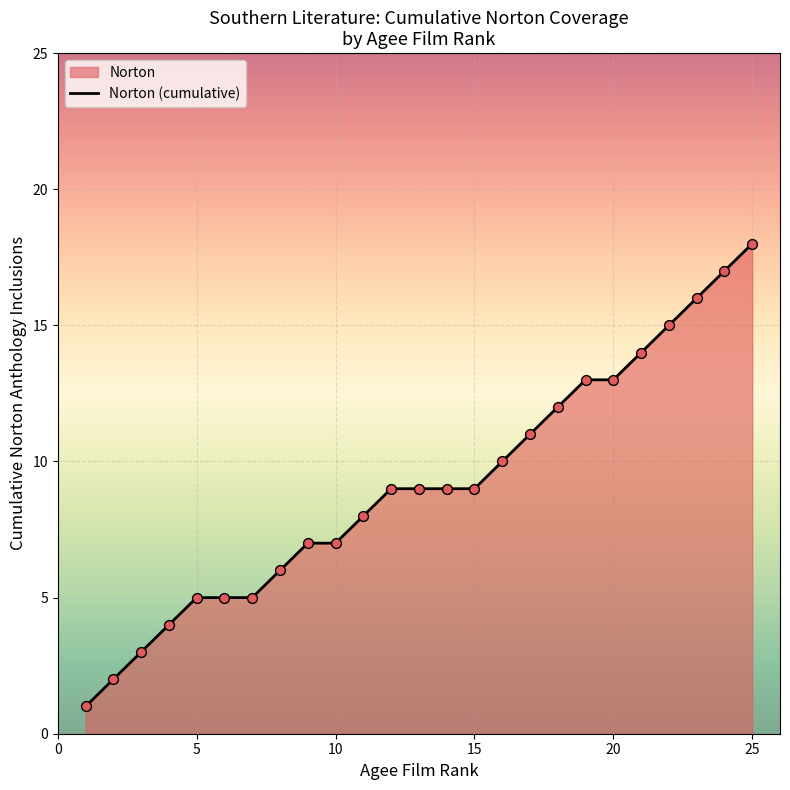

What is the greatest value displayed?

18